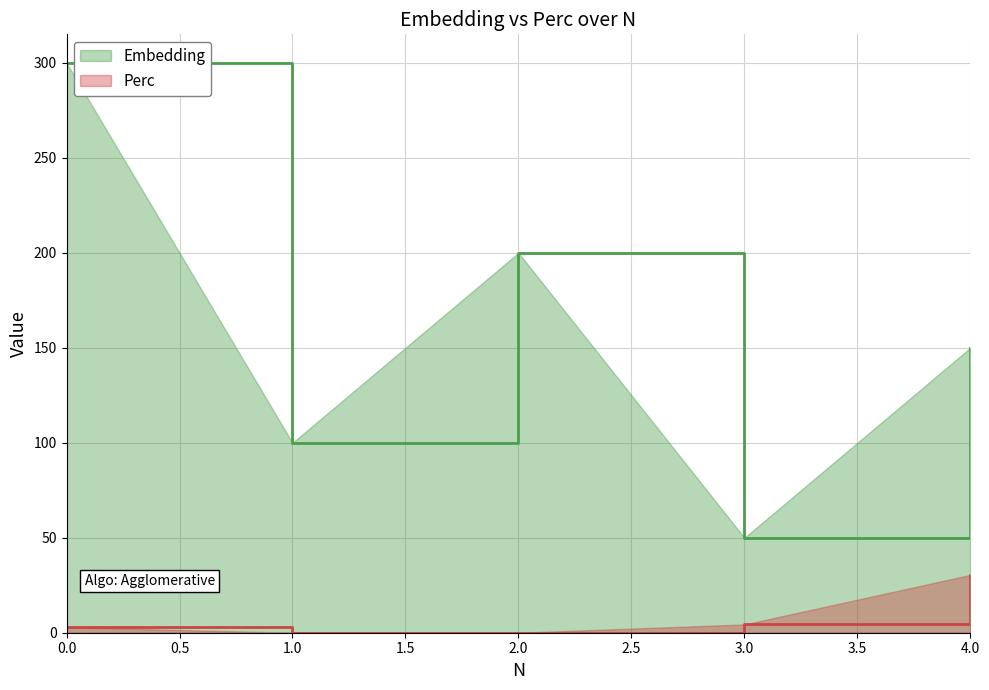

How many lines are shown in the chart?

2